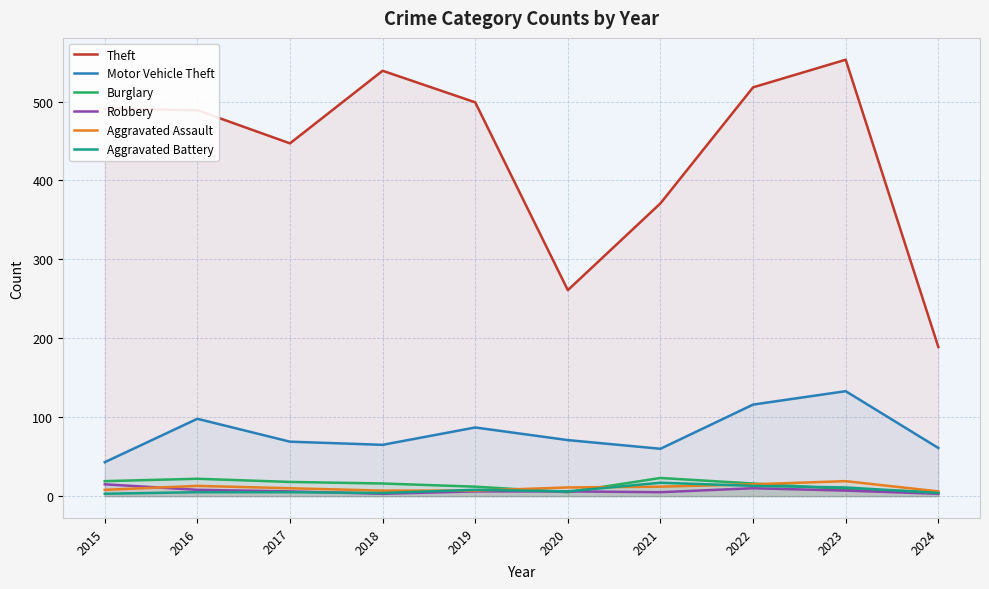

What is the difference between the maximum and second lowest values in the Robbery series?

12